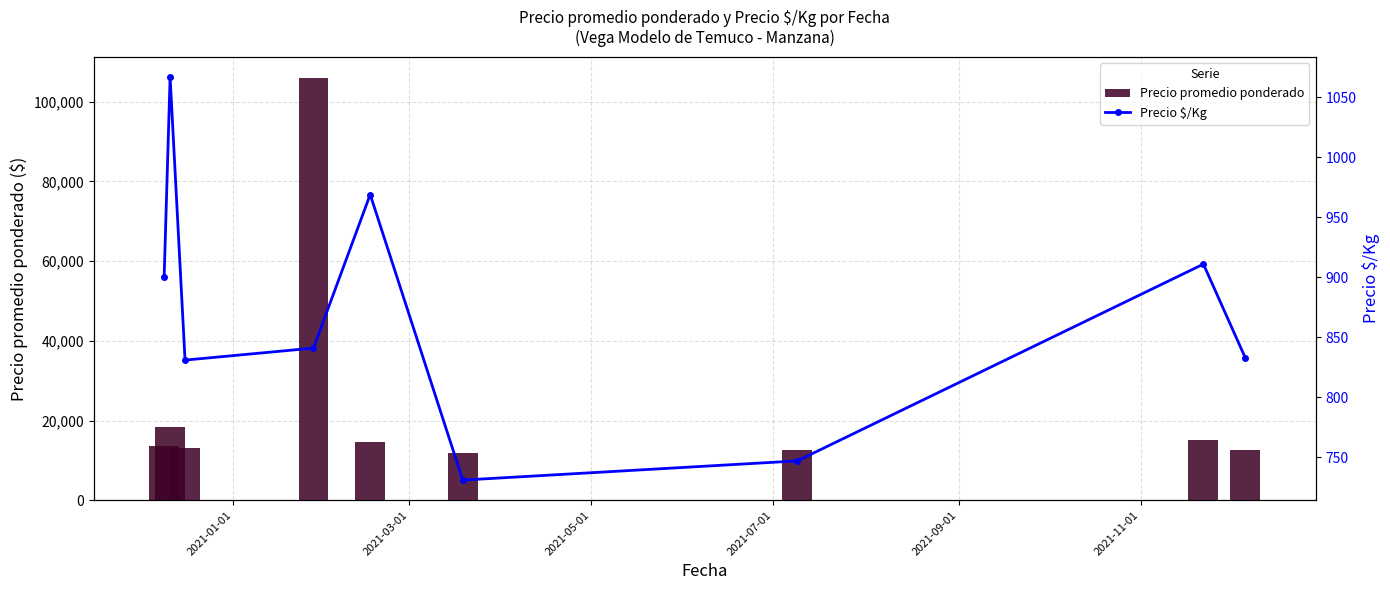

What is the lowest value of the Precio promedio ponderado series?

11964